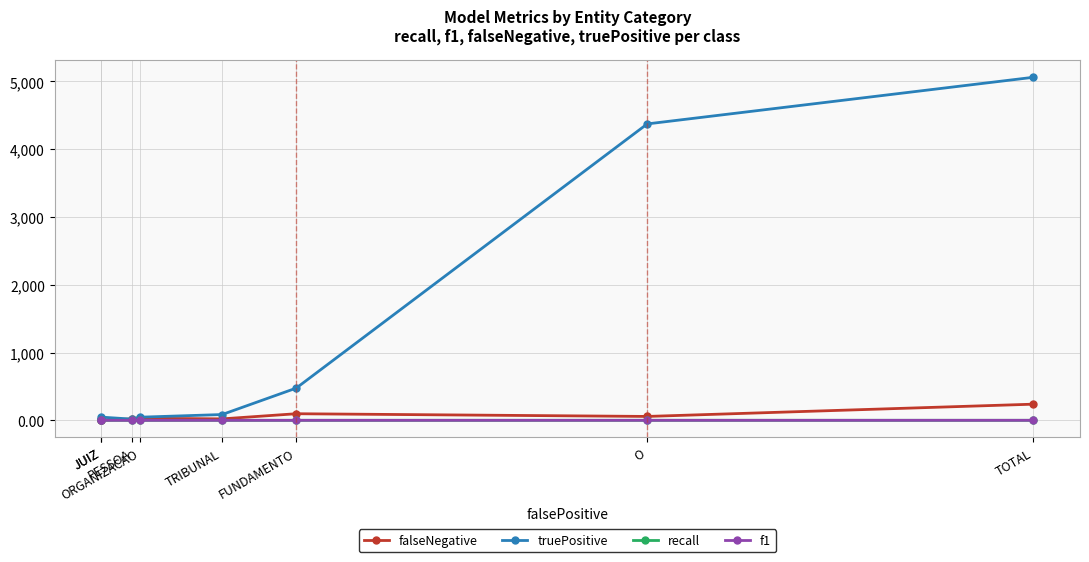

Reading left to right, extract all data points from this chart.

falseNegative: JUIZ=3.0	JUIZ=5.0	PESSOA=21.0	ORGANIZACAO=32.0	TRIBUNAL=22.0	FUNDAMENTO=98.0	O=58.0	TOTAL=239.0
truePositive: JUIZ=13.0	JUIZ=48.0	PESSOA=18.0	ORGANIZACAO=47.0	TRIBUNAL=86.0	FUNDAMENTO=476.0	O=4374.0	TOTAL=5062.0
recall: JUIZ=0.8	JUIZ=0.9	PESSOA=0.5	ORGANIZACAO=0.6	TRIBUNAL=0.8	FUNDAMENTO=0.8	O=1.0	TOTAL=1.0
f1: JUIZ=0.9	JUIZ=1.0	PESSOA=0.6	ORGANIZACAO=0.7	TRIBUNAL=0.8	FUNDAMENTO=0.9	O=1.0	TOTAL=1.0